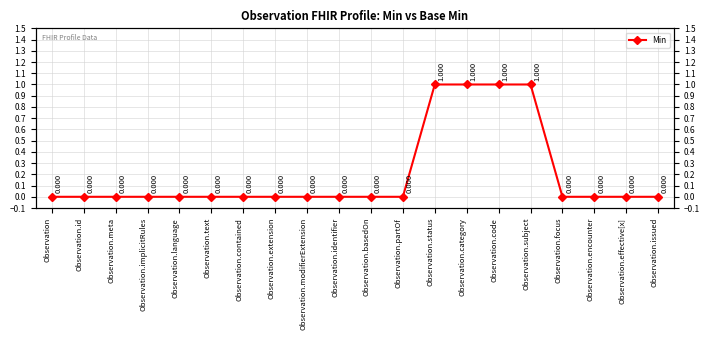

Does the chart have visible grid lines?

Yes